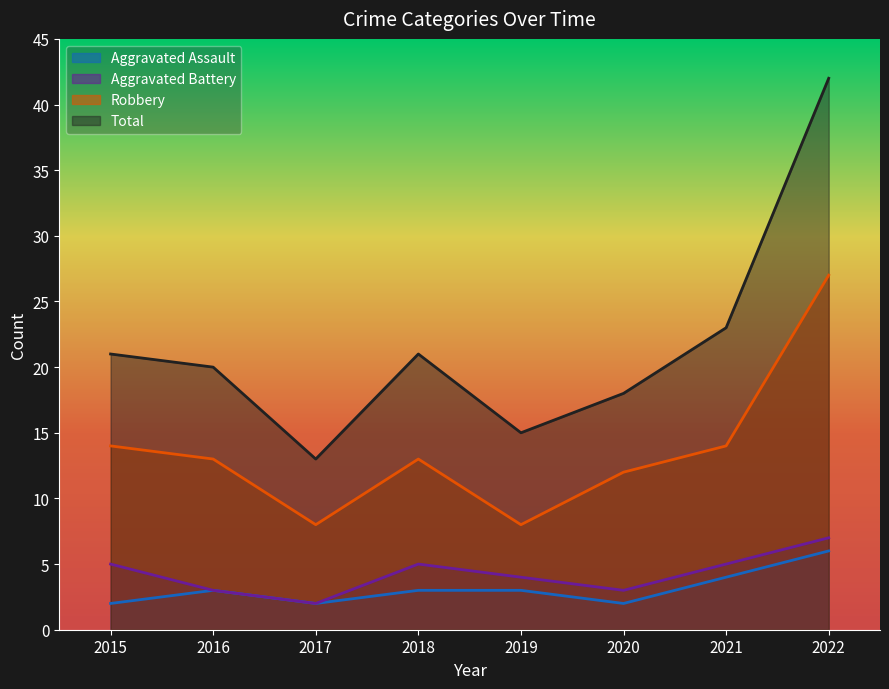

Which has a higher value, 2016 or 2020?

2016